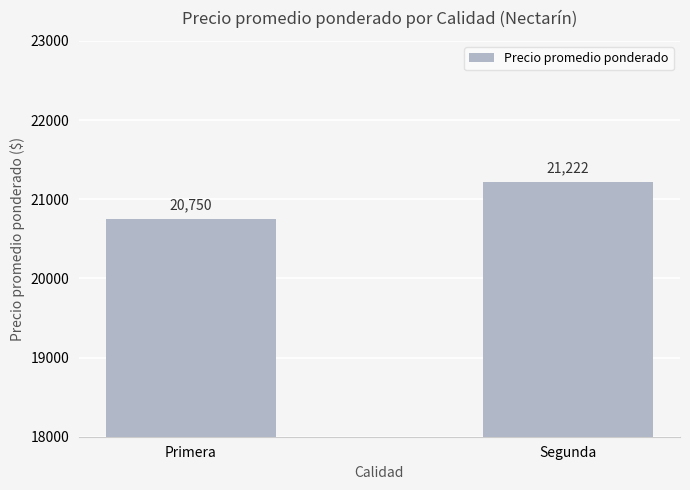

What is the value of the 1st bar from the left?

20750.0